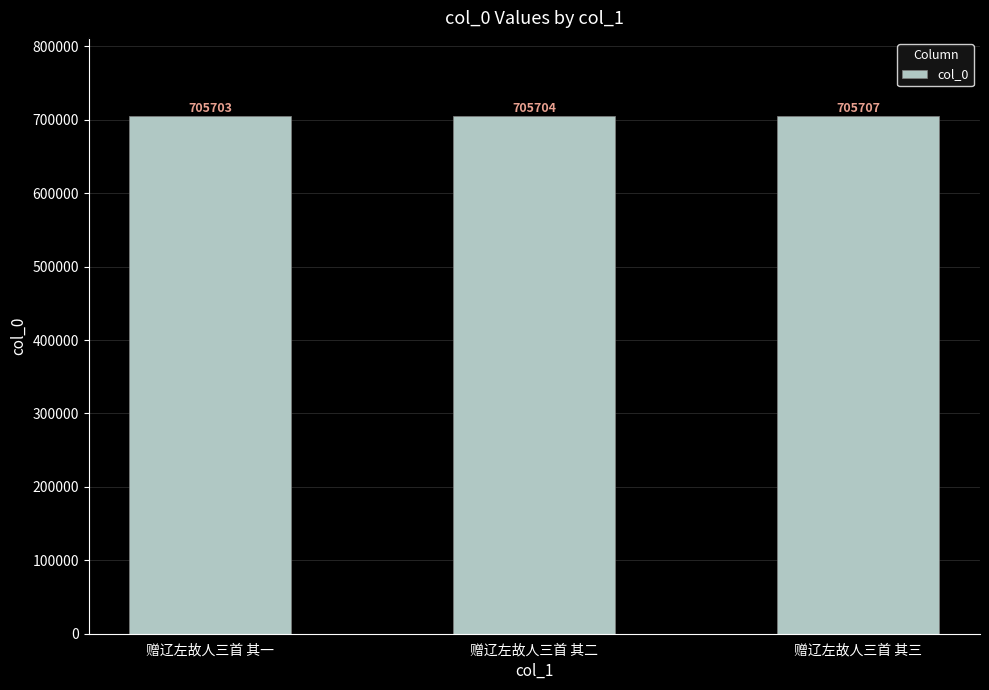

True or false: the data shows 705704 at 赠辽左故人三首 其二.

True